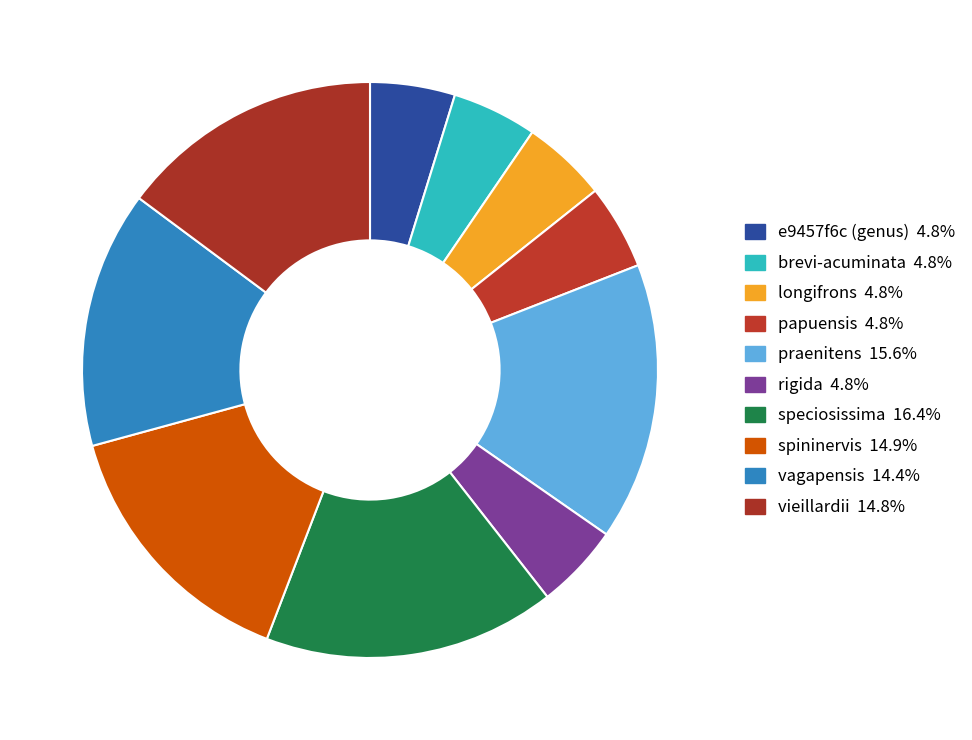

Does longifrons account for over 50% of the chart?

No